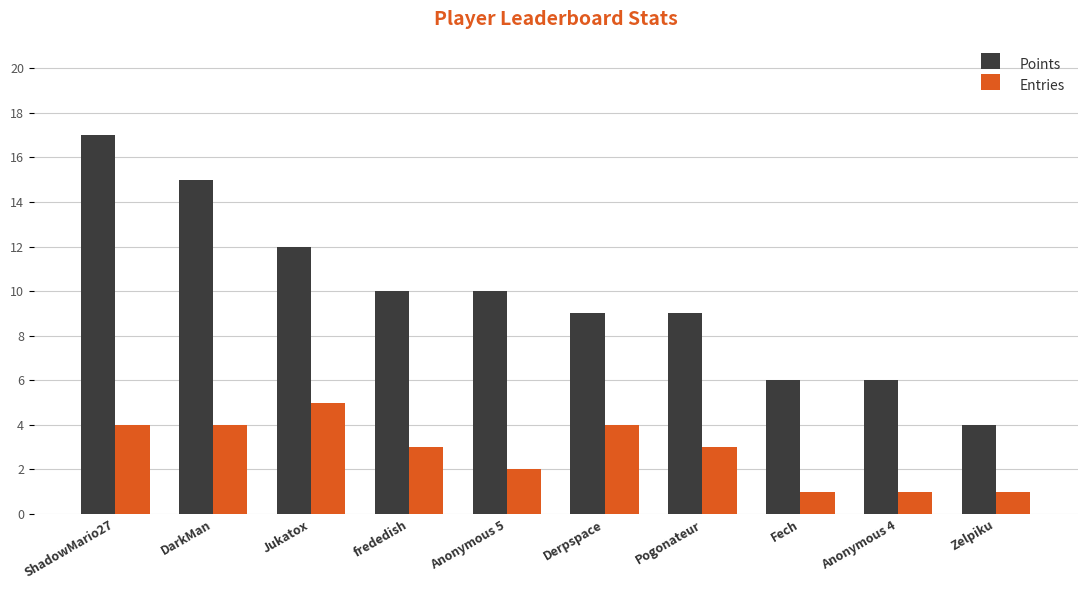

Which category has the highest value across all series?

ShadowMario27